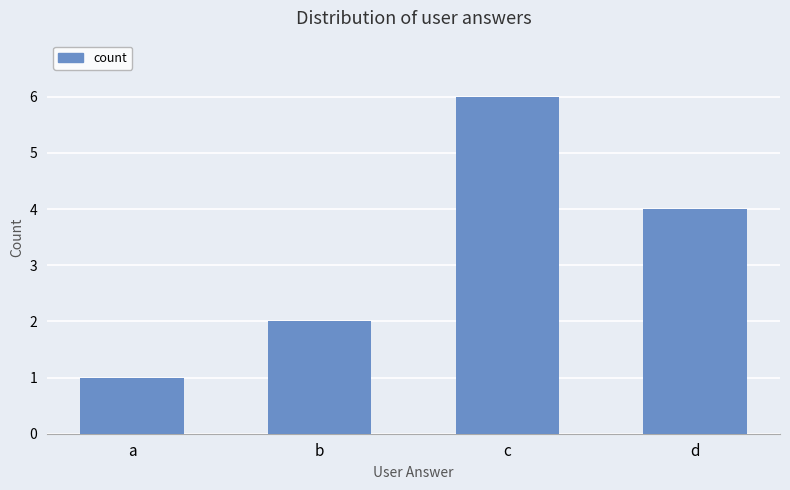

The value at d is 3. True or false?

False